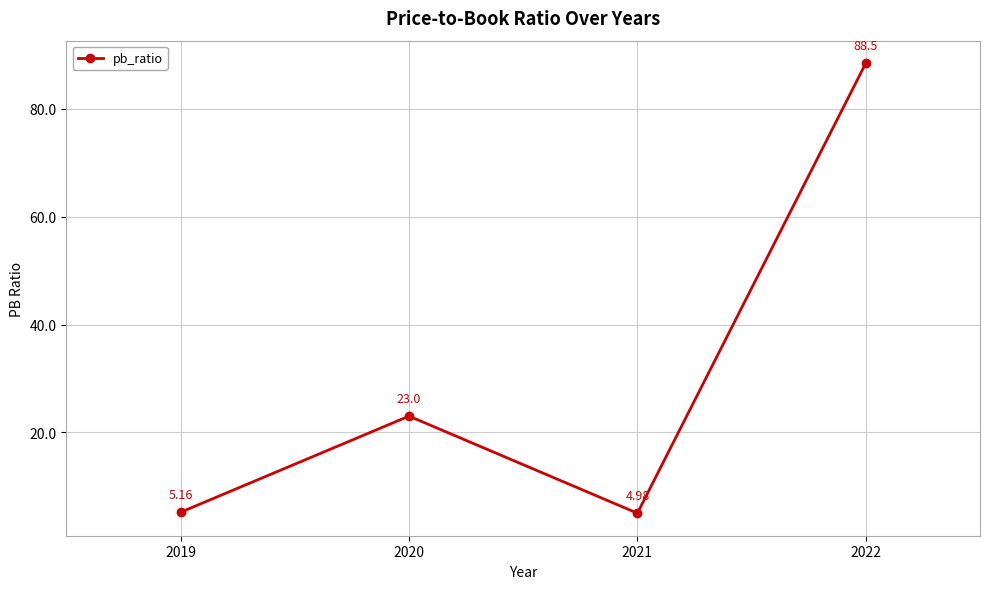

What is the value of the 4th point from the left?

88.5